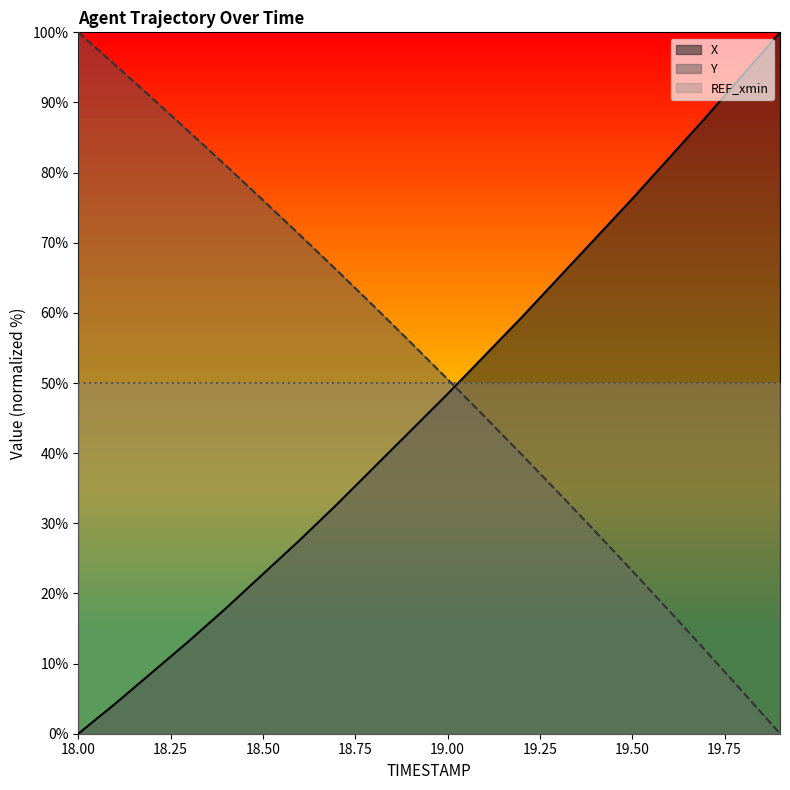

At which label is X closest to 50?

19.00